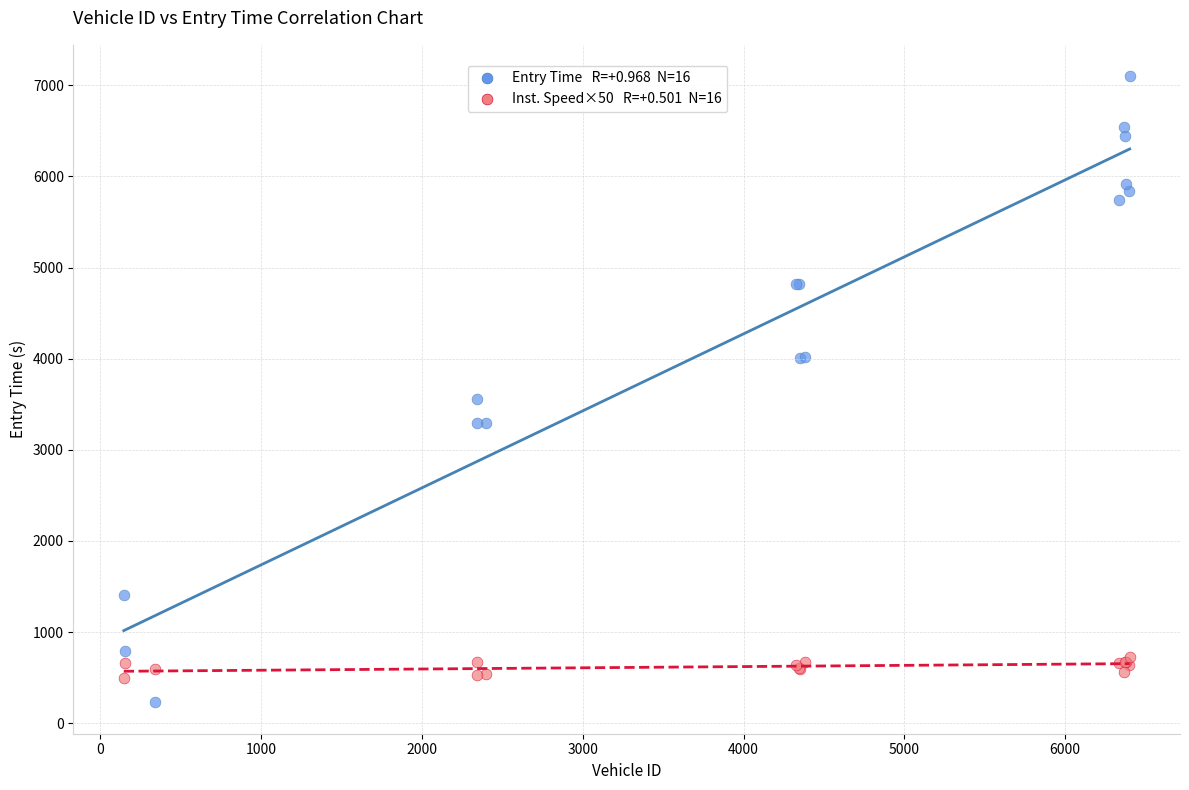

Across all series, what Y value is closest to 3664?

3561.5